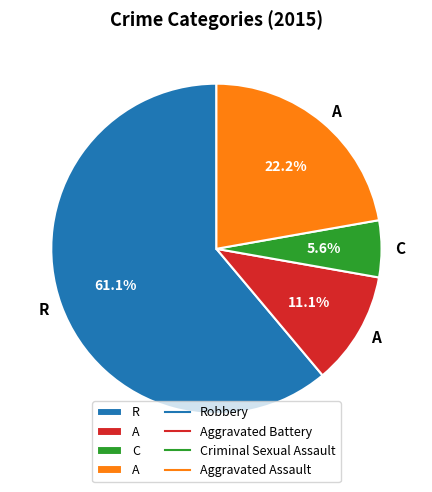

Is there any slice that represents more than half of the pie?

Yes